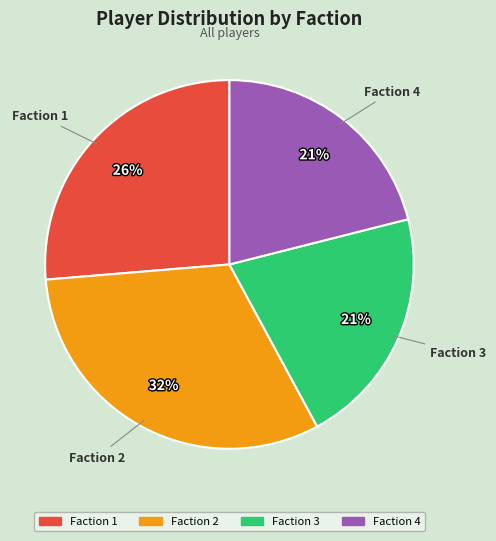

Which category has the biggest portion of the pie?

Faction 2